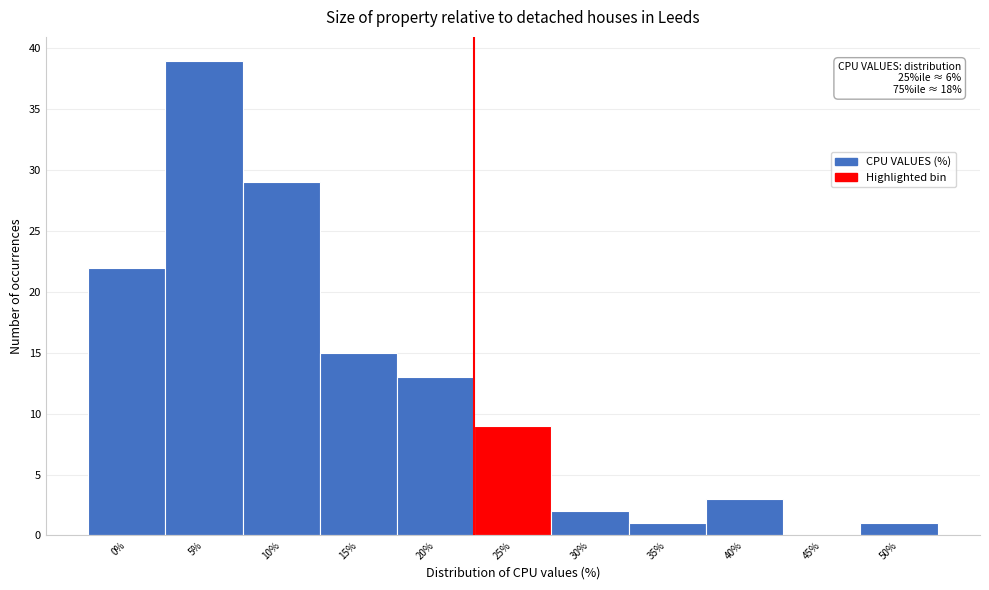

Reading right to left, transcribe all the data shown in this chart.

50%=1	45%=0	40%=3	35%=1	30%=2	25%=9	20%=13	15%=15	10%=29	5%=39	0%=22